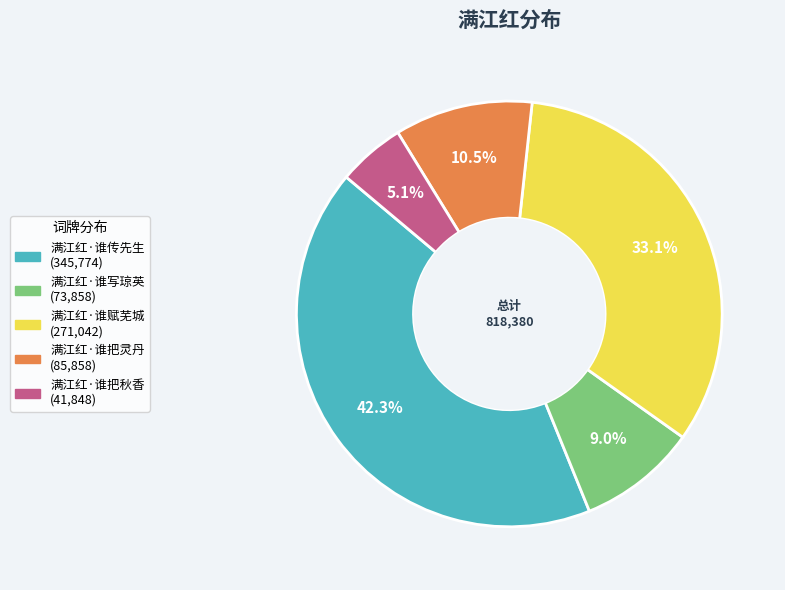

The 满江红·谁写琼英 slice represents 18% of the pie. True or false?

False